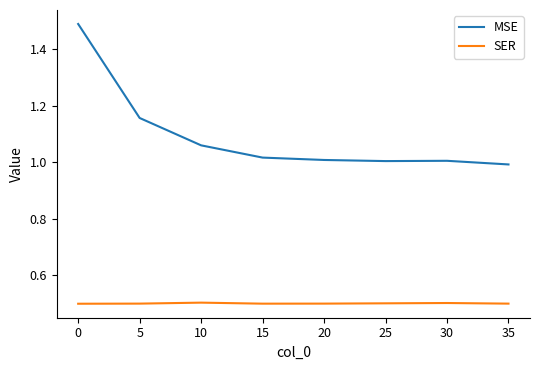

True or false: SER and MSE cross at least once.

False